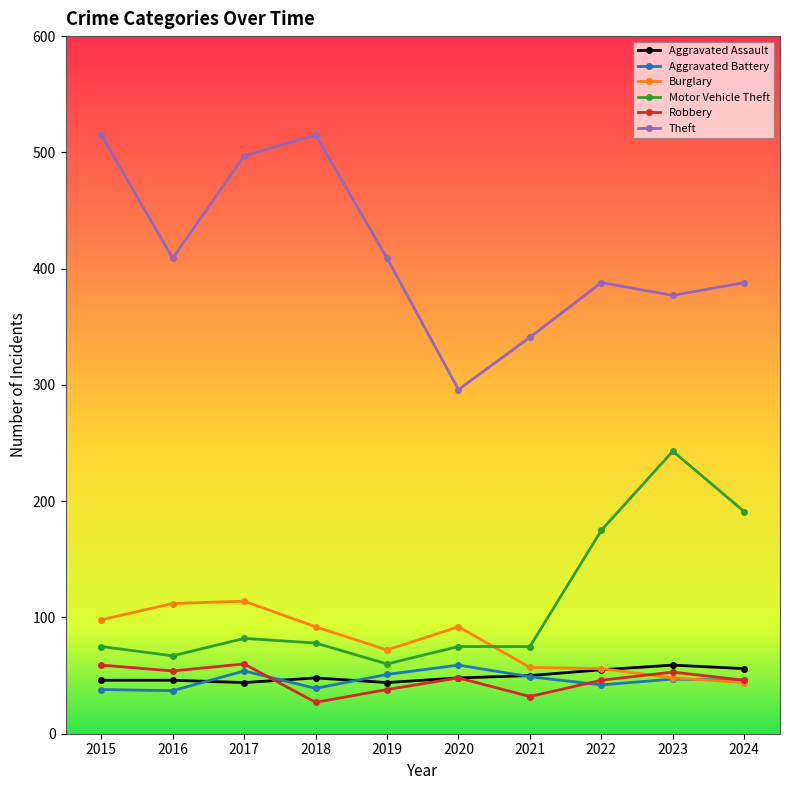

Is the value of Aggravated Battery at 2016 greater than the value of Theft at 2015?

No